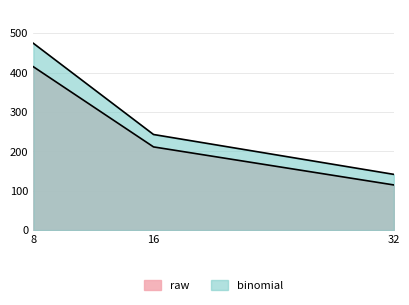

How many distinct data groups are displayed?

2